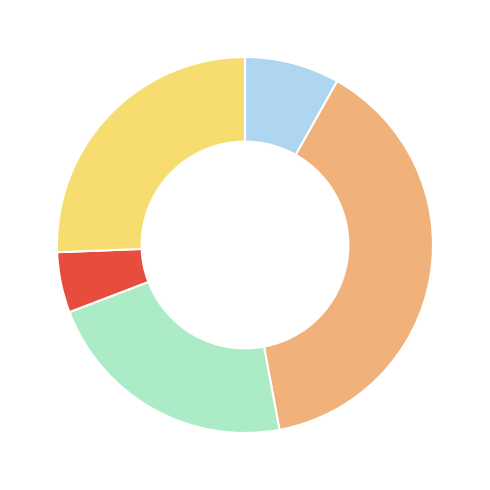

Is there any slice that represents more than half of the pie?

No